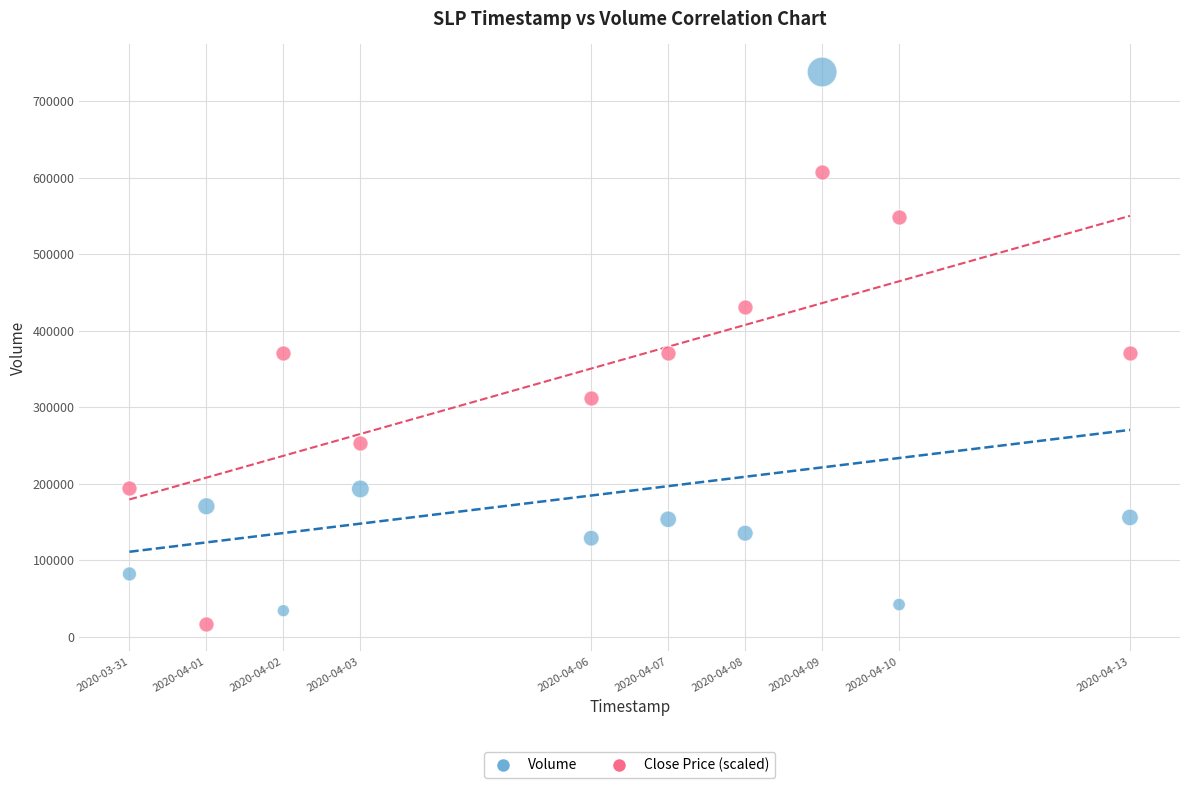

Which series has the widest spread of Y values?

Volume